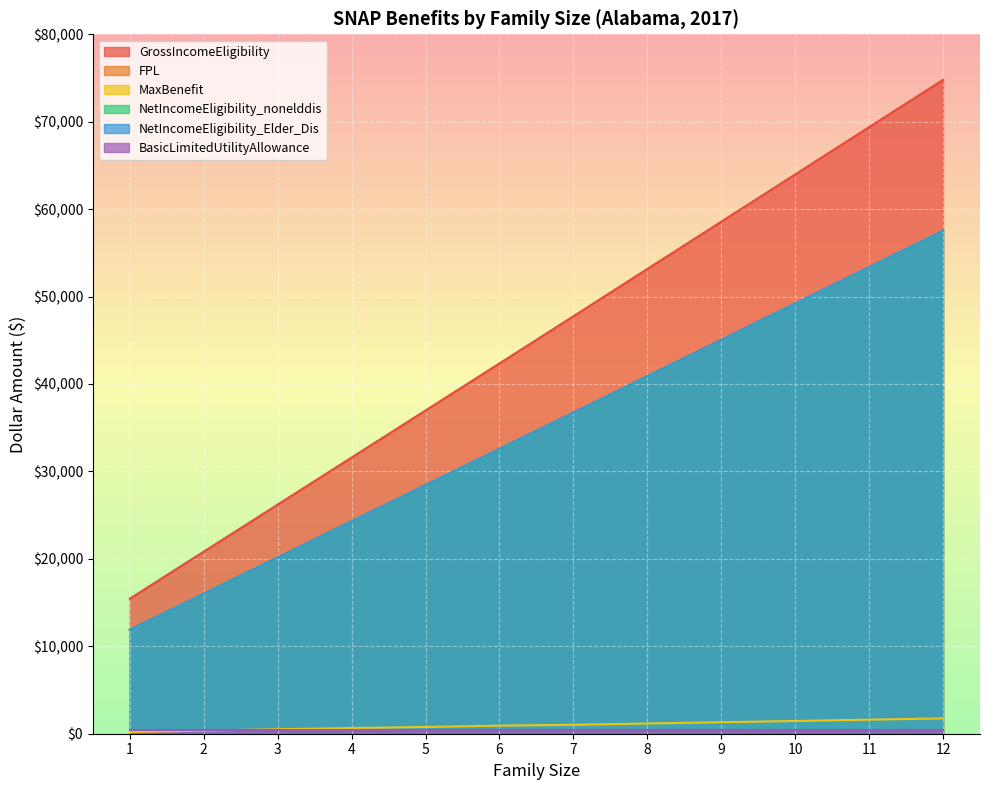

Is the value of NetIncomeEligibility_nonelddis at 4 greater than the value of NetIncomeEligibility_Elder_Dis at 7?

No